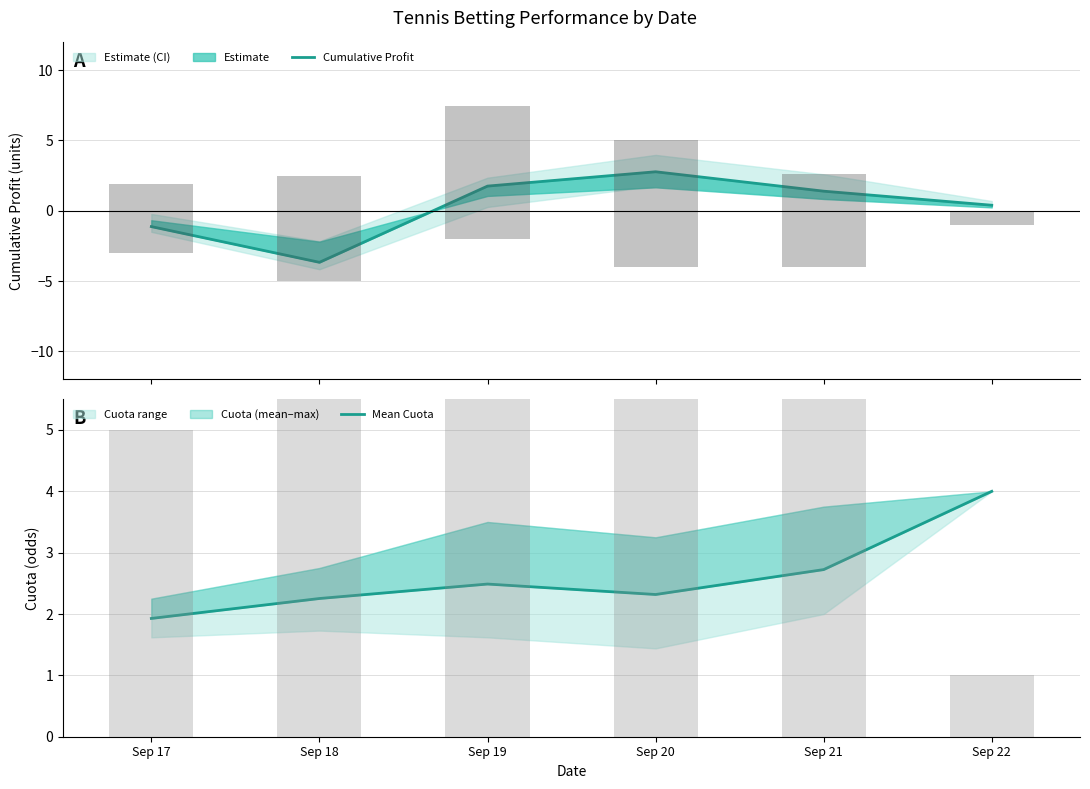

List the series in order of their overall mean, lowest first.

Cumulative Profit, Mean Cuota